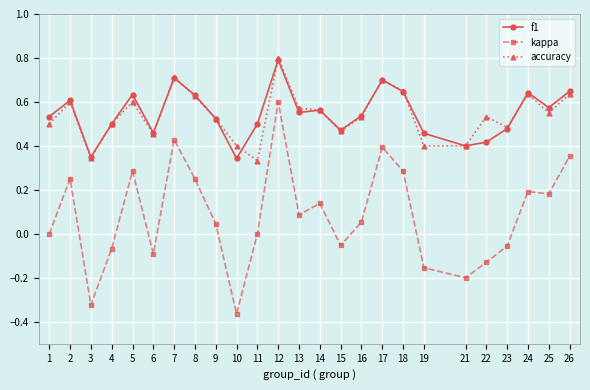

True or false: accuracy and kappa intersect in this chart.

False